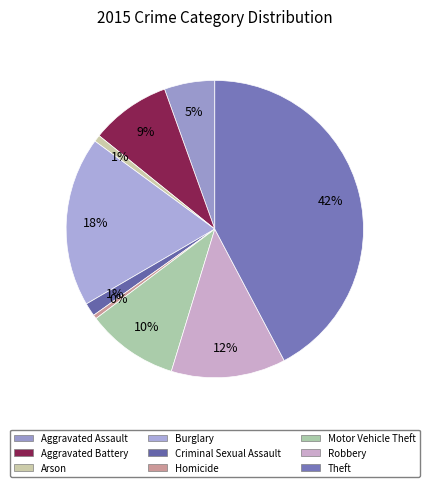

True or false: Burglary accounts for 11% of the total.

False